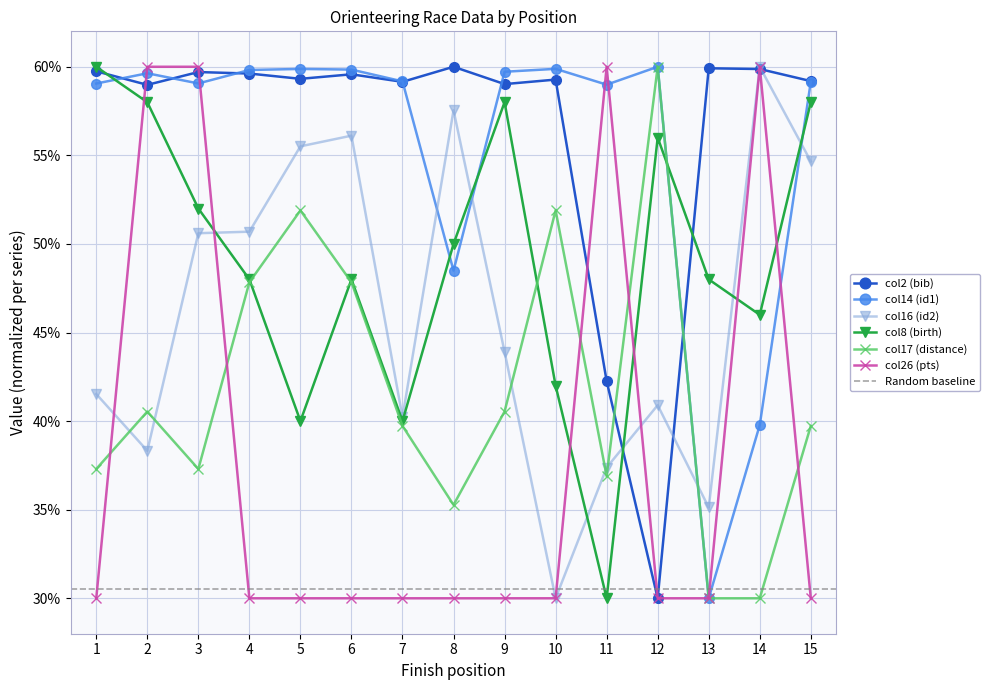

At which category does the chart reach its peak across all series?

8